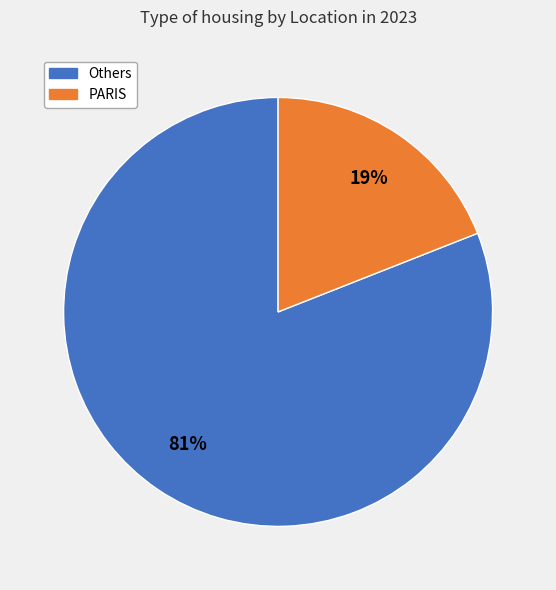

To the nearest percent, what is the average slice percentage?

50%